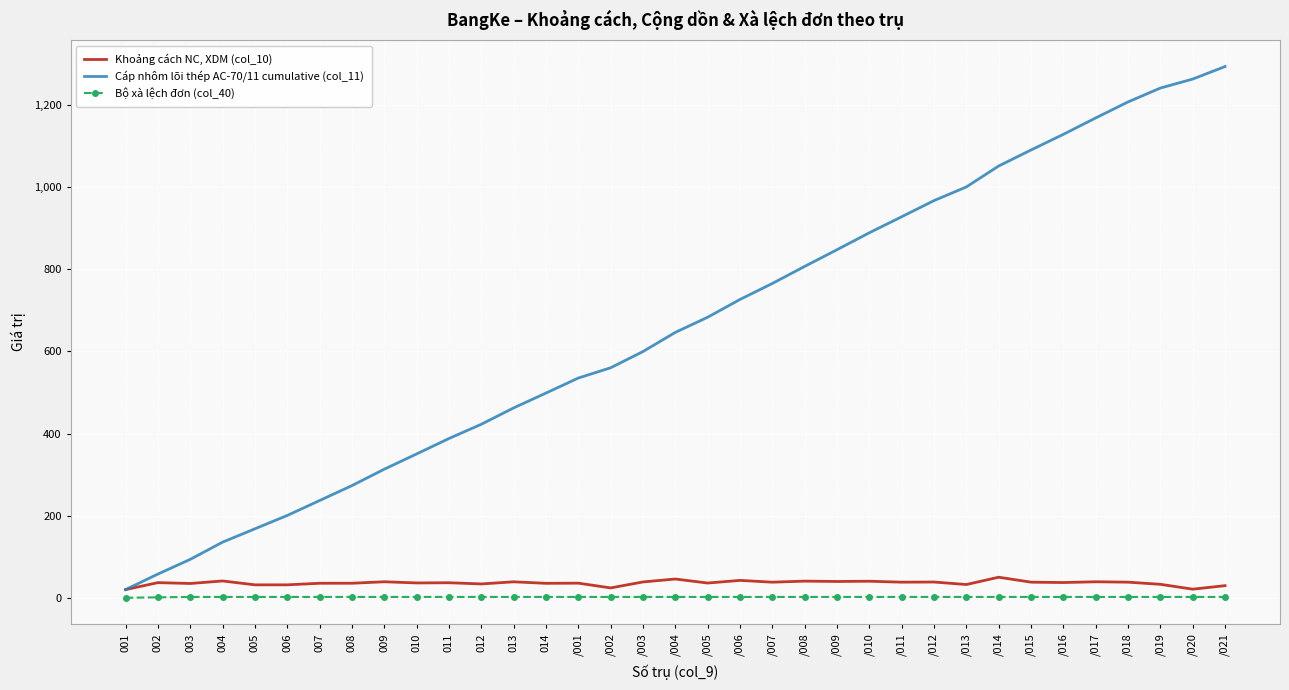

The value of Cáp nhôm lõi thép AC-70/11 cumulative (col_11) at 004 is 136.3. True or false?

True